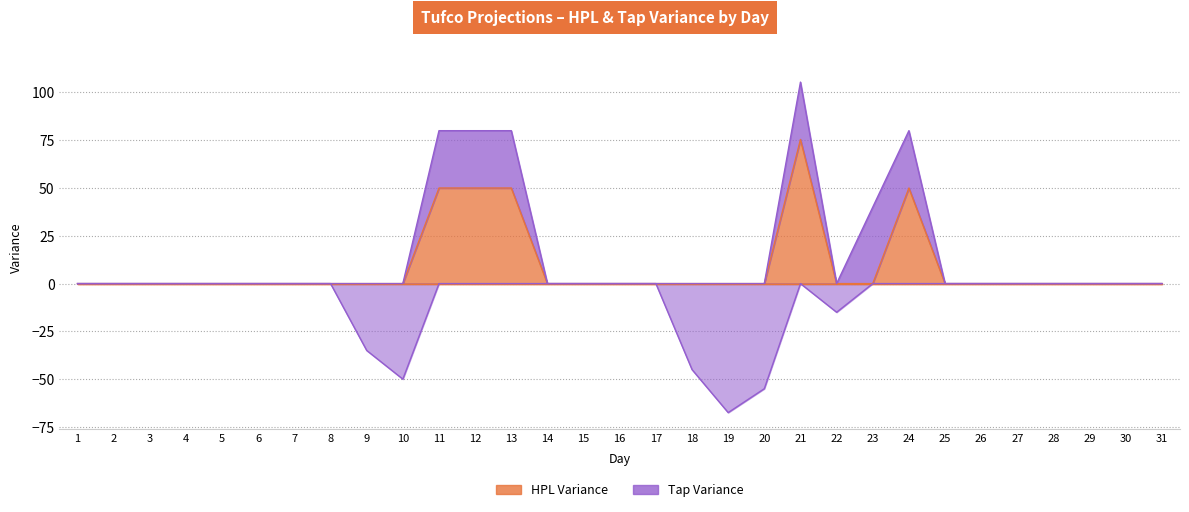

Between 28 and 15, which is larger?

28